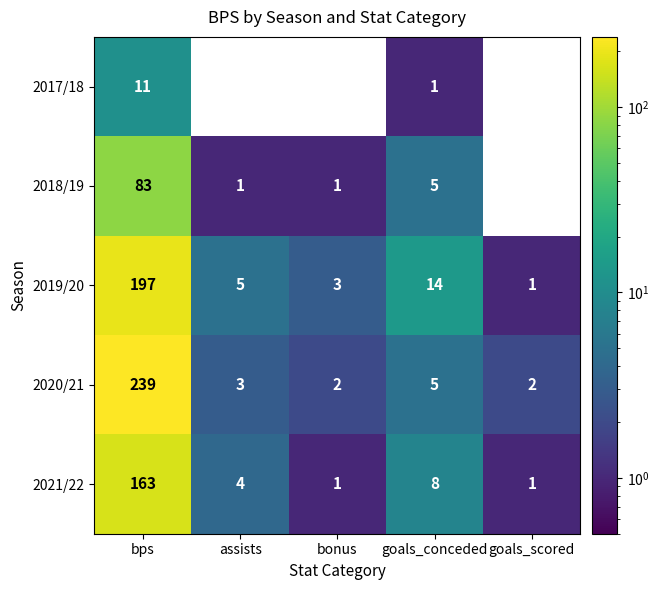

What is the difference between the second highest and second lowest values in the 2020/21 series?

3